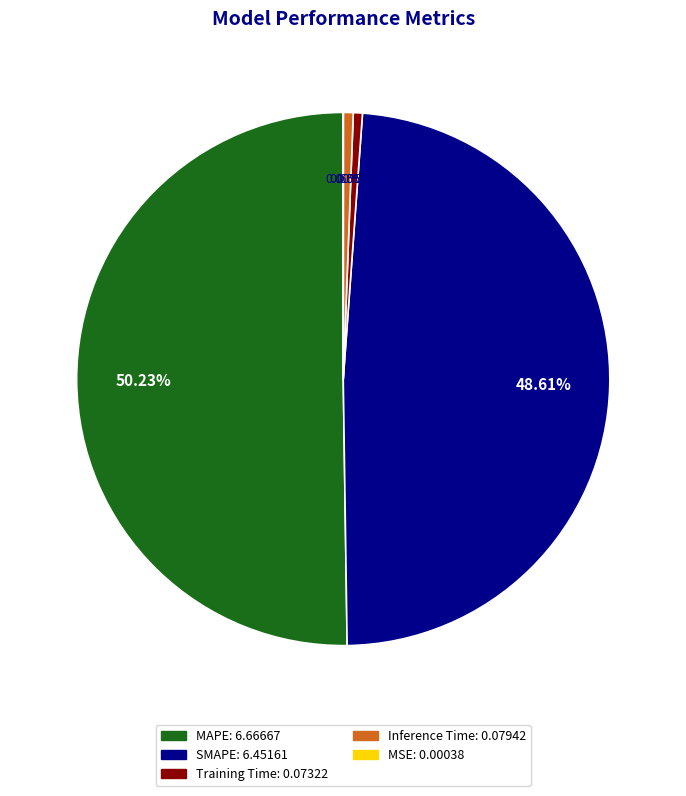

To the nearest percent, what percentage of the pie is Inference Time?

1%